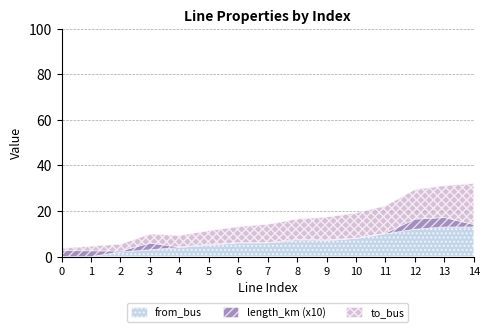

What is the difference between the maximum and minimum values in the length_km series?

0.4